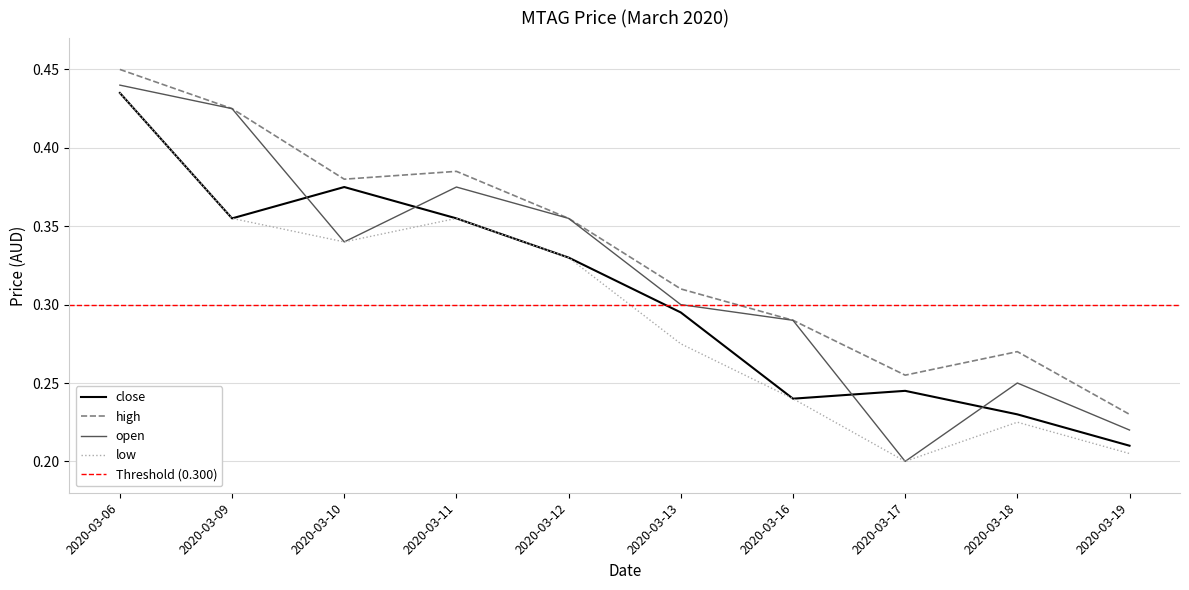

Reading right to left, list all the values displayed in this chart.

open: 2020-03-19=0.2	2020-03-18=0.2	2020-03-17=0.2	2020-03-16=0.3	2020-03-13=0.3	2020-03-12=0.4	2020-03-11=0.4	2020-03-10=0.3	2020-03-09=0.4	2020-03-06=0.4
high: 2020-03-19=0.2	2020-03-18=0.3	2020-03-17=0.3	2020-03-16=0.3	2020-03-13=0.3	2020-03-12=0.4	2020-03-11=0.4	2020-03-10=0.4	2020-03-09=0.4	2020-03-06=0.5
low: 2020-03-19=0.2	2020-03-18=0.2	2020-03-17=0.2	2020-03-16=0.2	2020-03-13=0.3	2020-03-12=0.3	2020-03-11=0.4	2020-03-10=0.3	2020-03-09=0.4	2020-03-06=0.4
close: 2020-03-19=0.2	2020-03-18=0.2	2020-03-17=0.2	2020-03-16=0.2	2020-03-13=0.3	2020-03-12=0.3	2020-03-11=0.4	2020-03-10=0.4	2020-03-09=0.4	2020-03-06=0.4